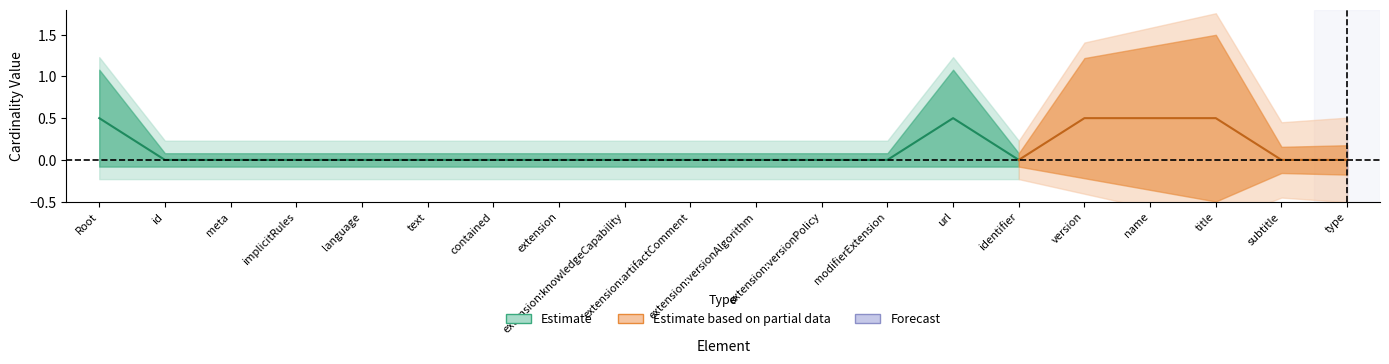

At how many categories does at least one series exceed 0?

5